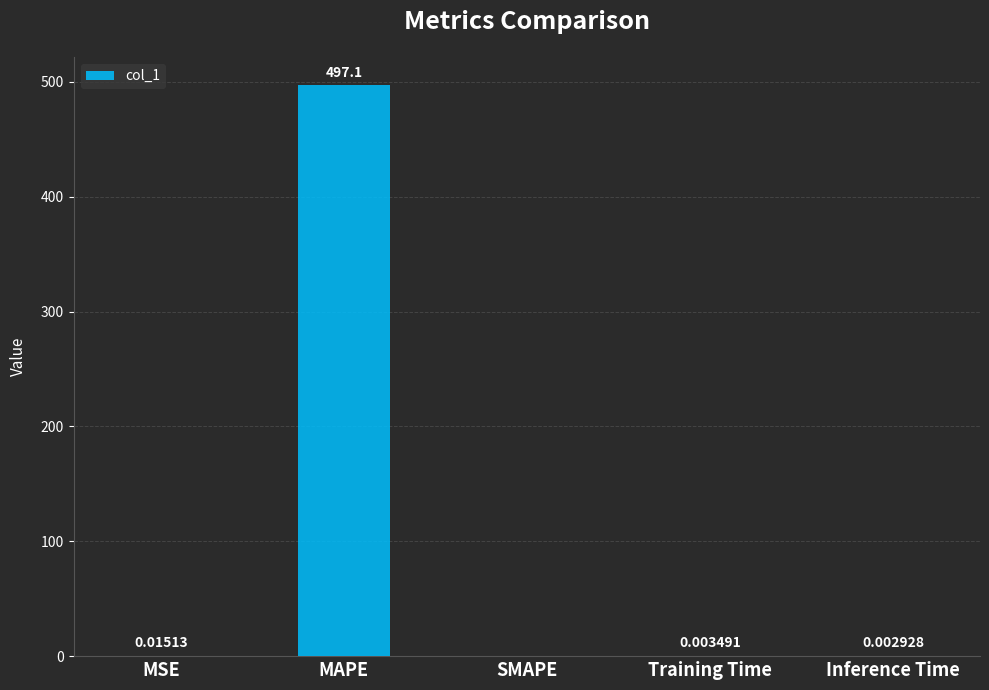

What is the change in value from MAPE to Training Time?

-497.1